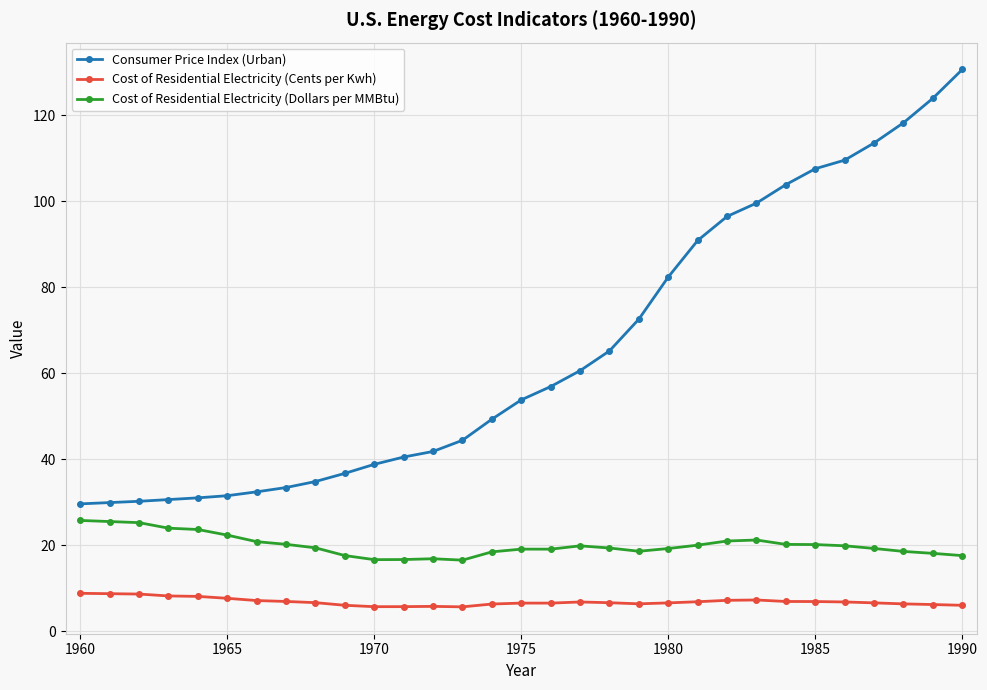

What is the average value of the Cost of Residential Electricity (Dollars per MMBtu) series?

20.0